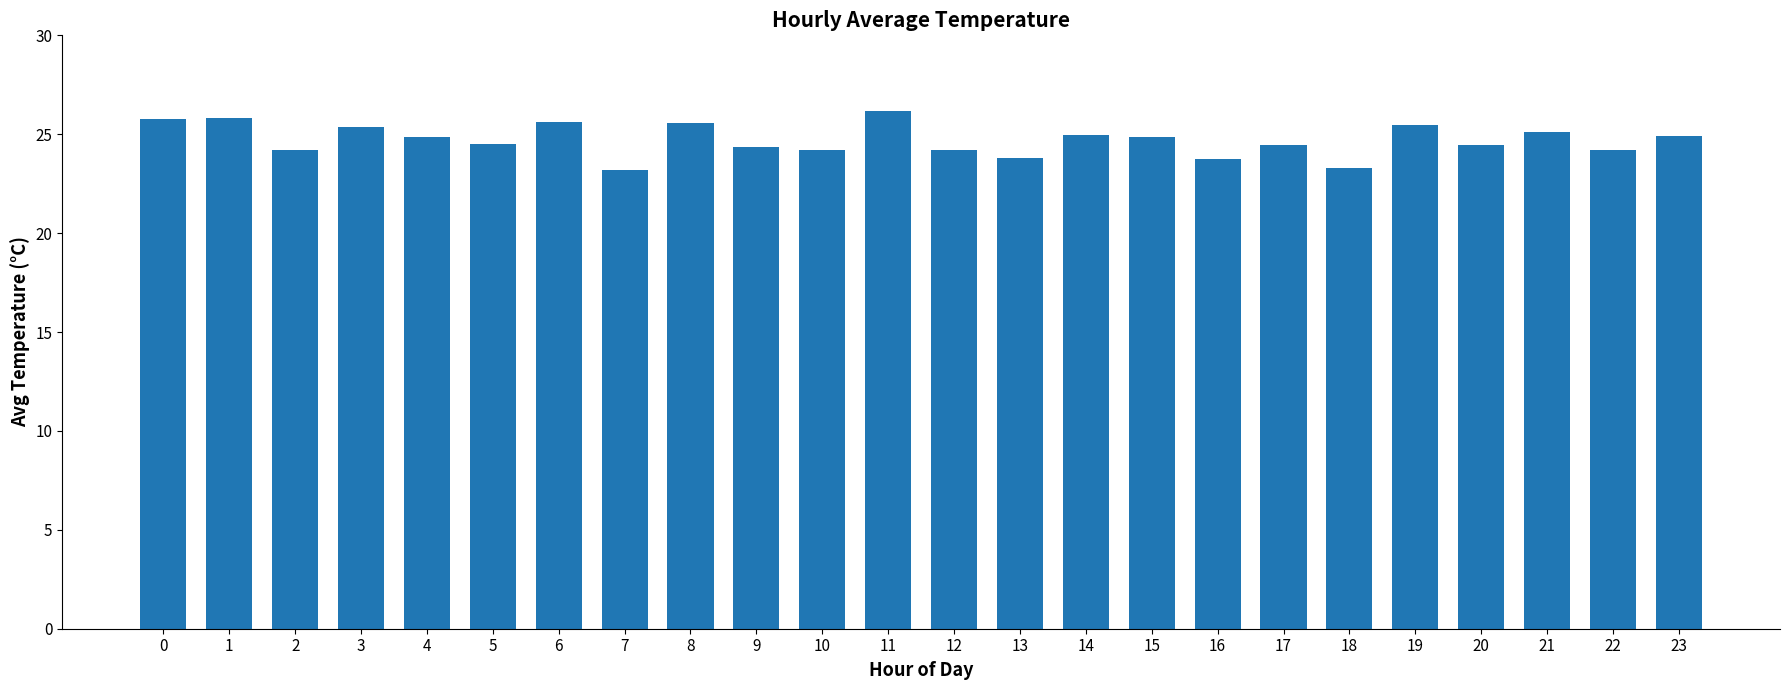

What is the change in value from 15 to 16?

-1.1